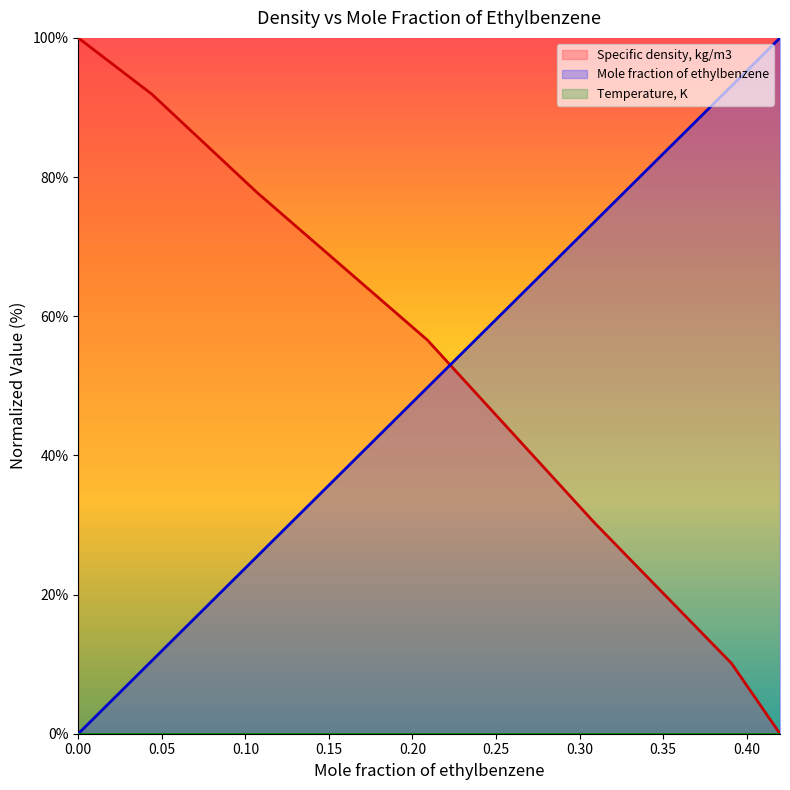

Reading right to left, list all the values displayed in this chart.

Mole fraction of ethylbenzene: 100.0	93.1	73.6	49.8	25.5	10.5	0.0
Specific density, kg/m3: 0.0	10.1	30.3	56.6	77.8	91.9	100.0